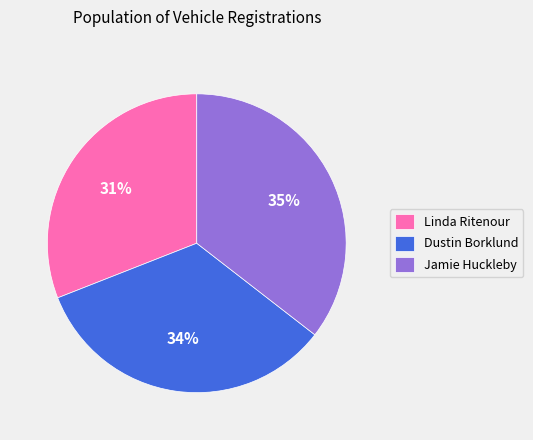

How many segments does this pie chart have?

3